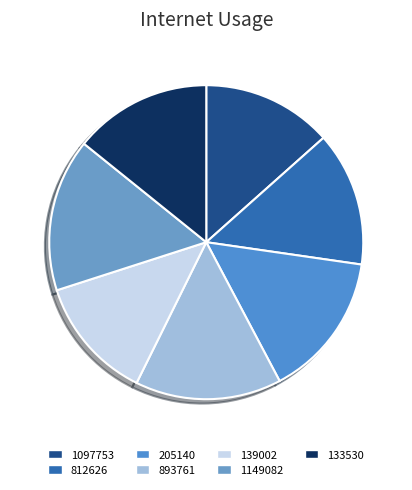

True or false: 139002 accounts for 7% of the total.

False